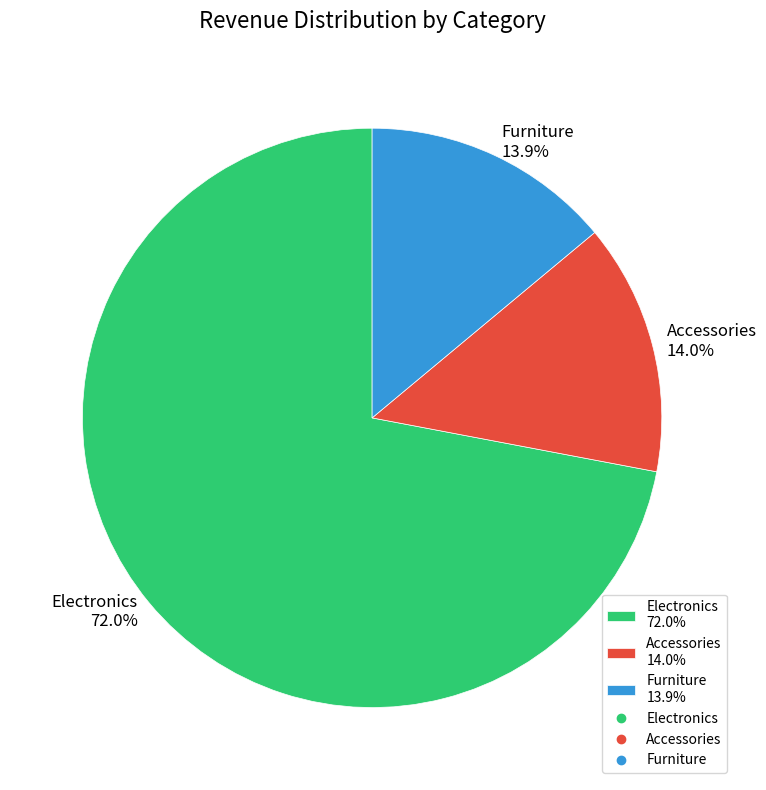

How much of the chart is everything except Furniture?

86.1%